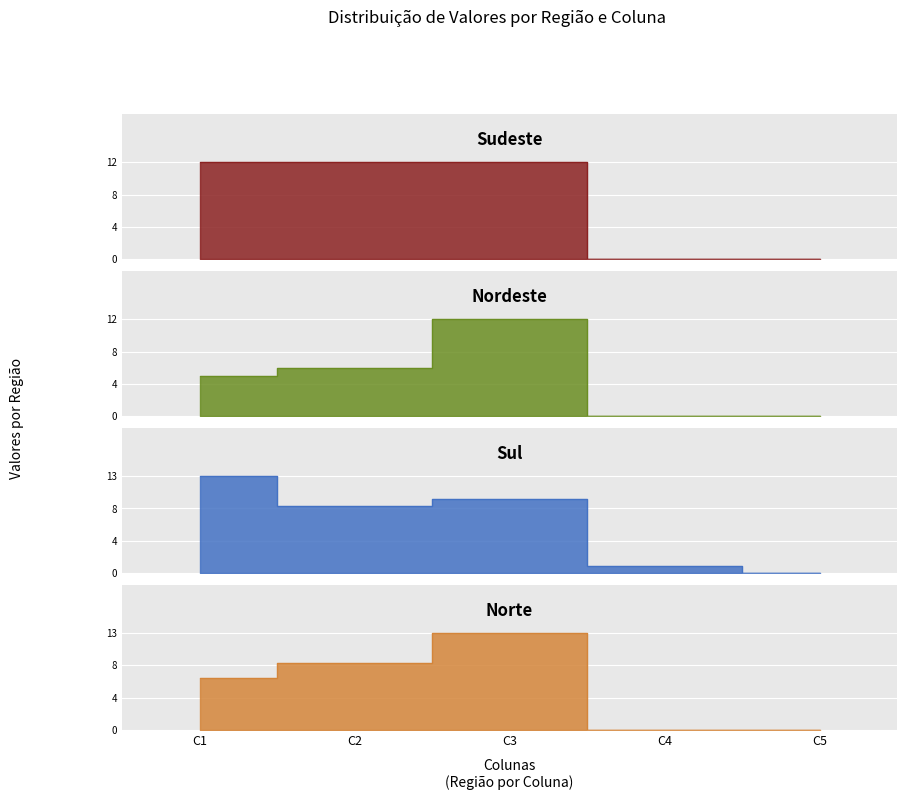

What is the value of the Nordeste point at the 3rd from the left?

12